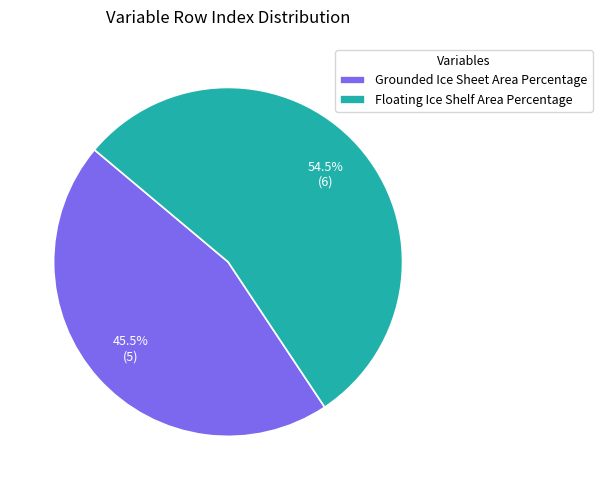

Count the number of slices in the pie.

2